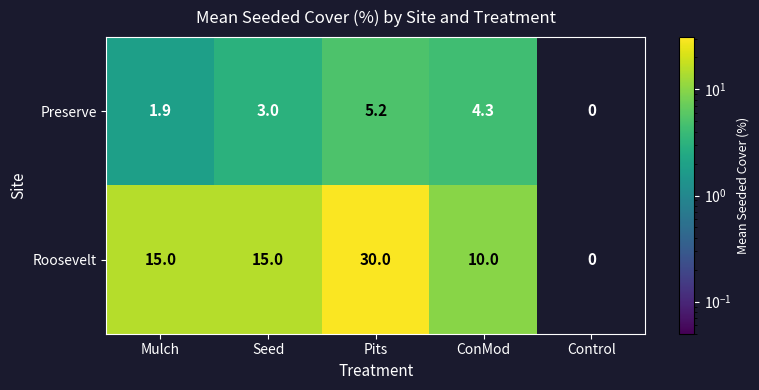

At which category is the sum across all series the highest?

Pits